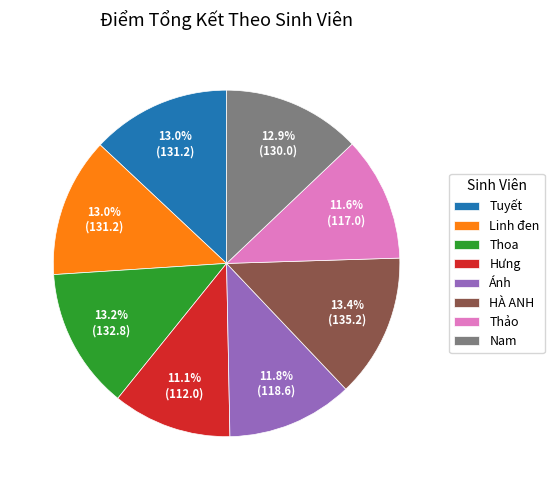

Is there a majority slice in this chart?

No